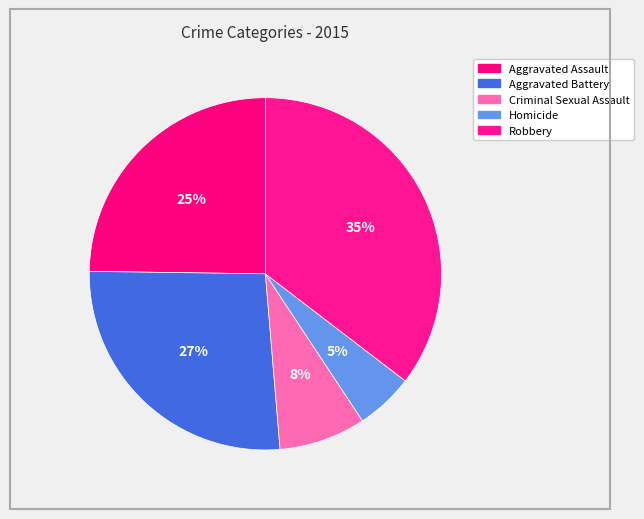

Combined, what portion of the pie is Robbery and Aggravated Battery?

61.9%